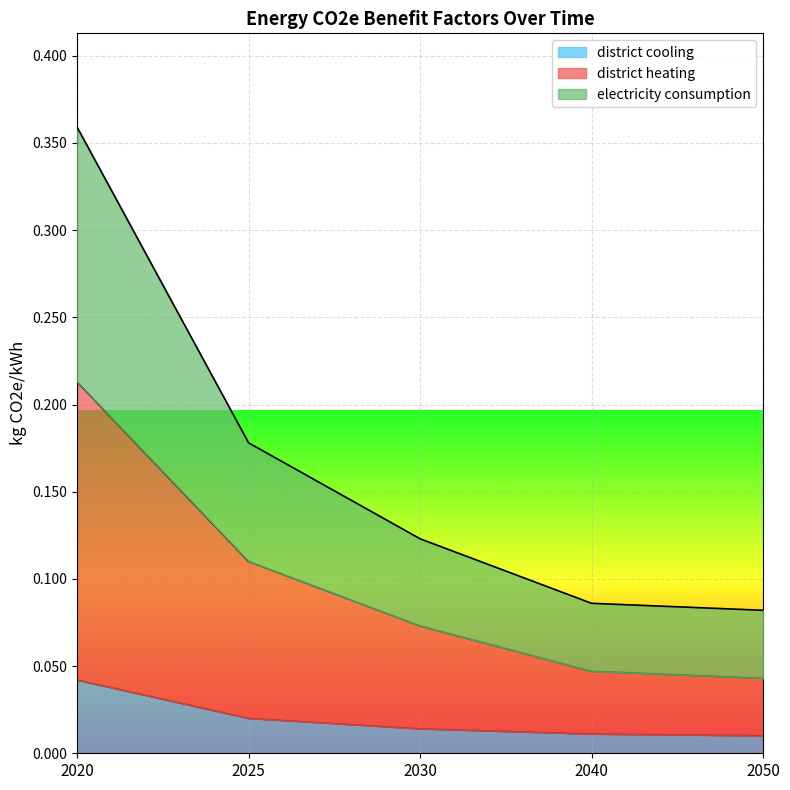

How many categories are shown in the chart?

5